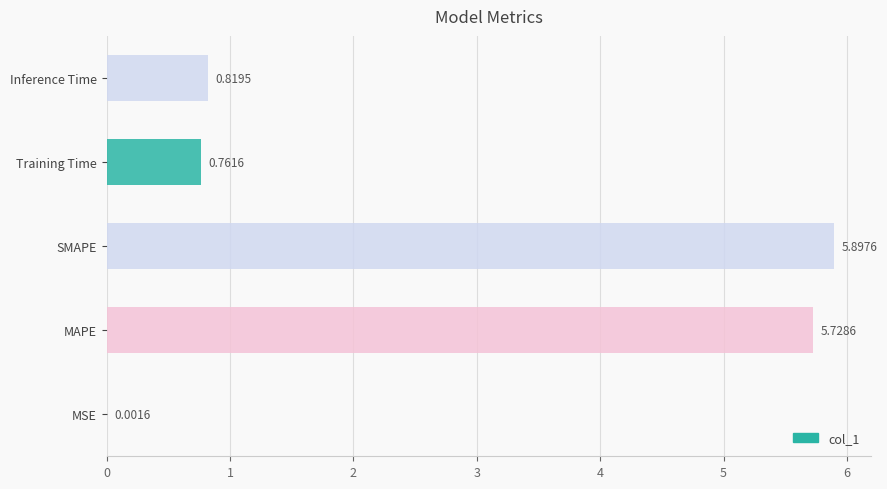

Which label corresponds to the largest value in the chart?

SMAPE